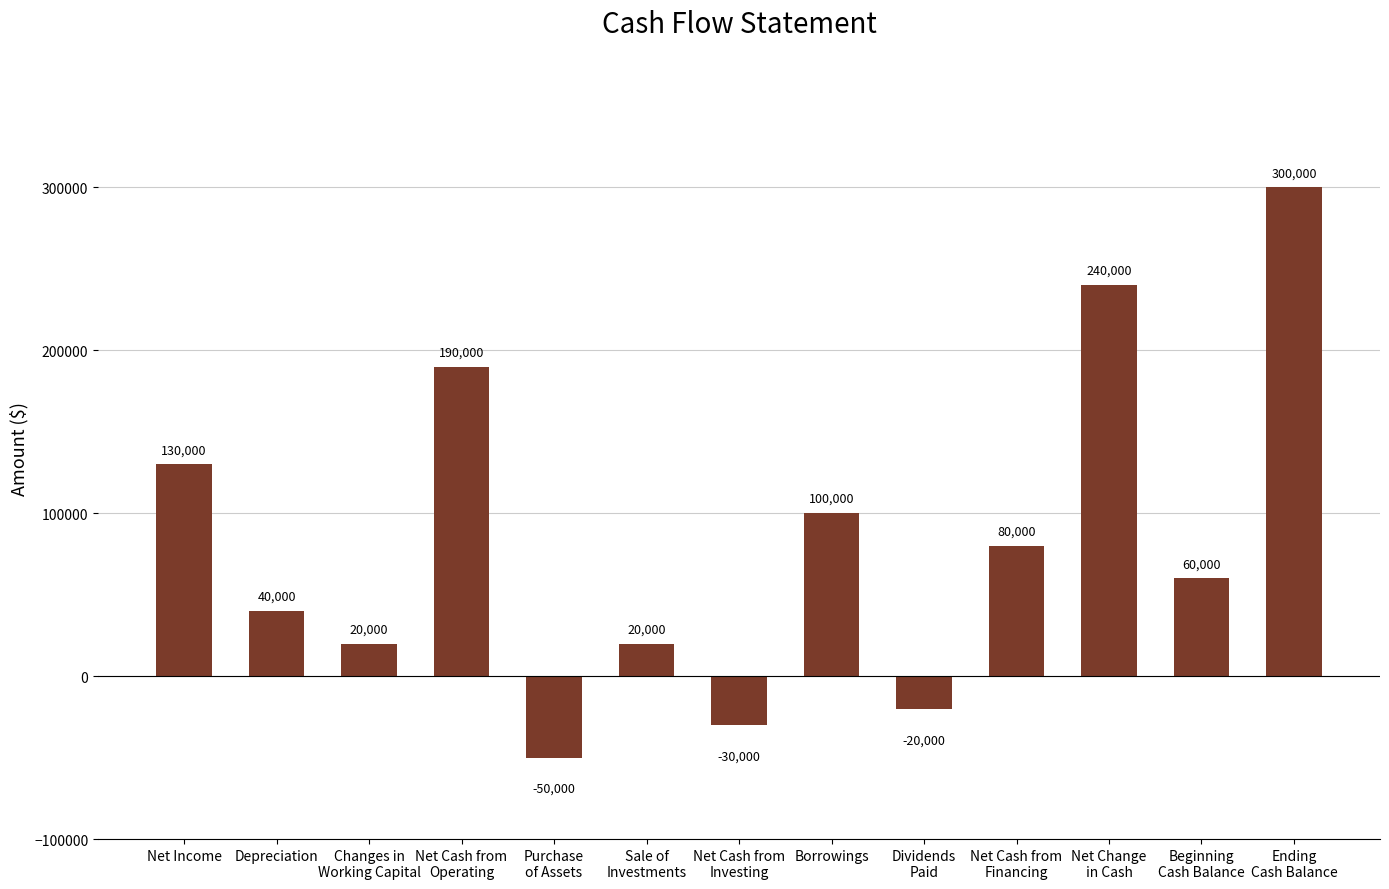

What is the average value?

83077